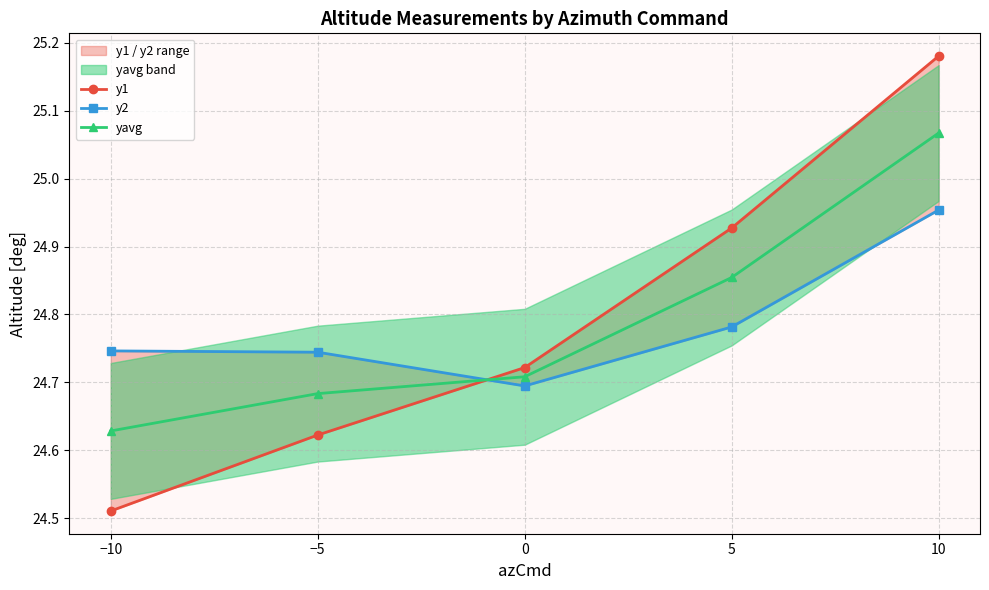

After their last crossing, which series has the higher values: y2 or yavg?

yavg